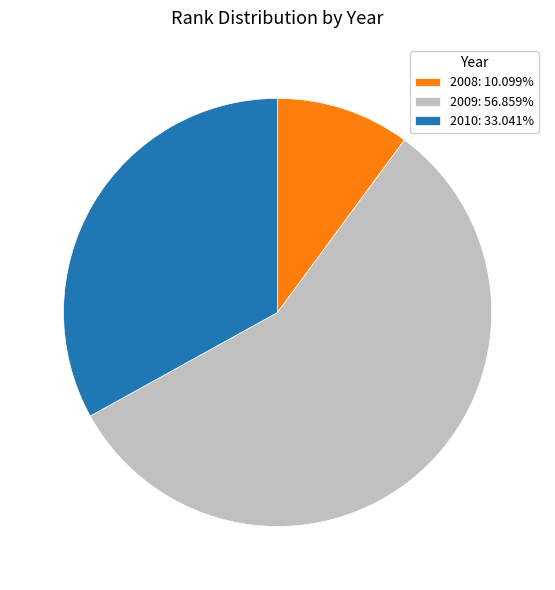

How many slices are in this pie chart?

3